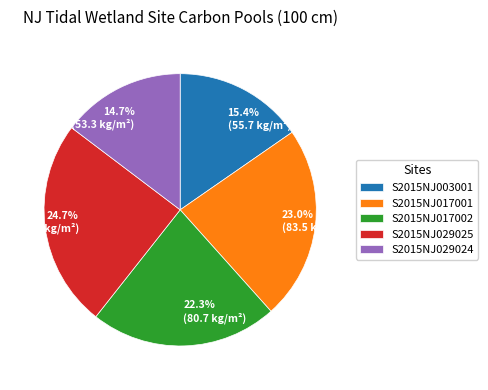

Does any single category account for the majority?

No